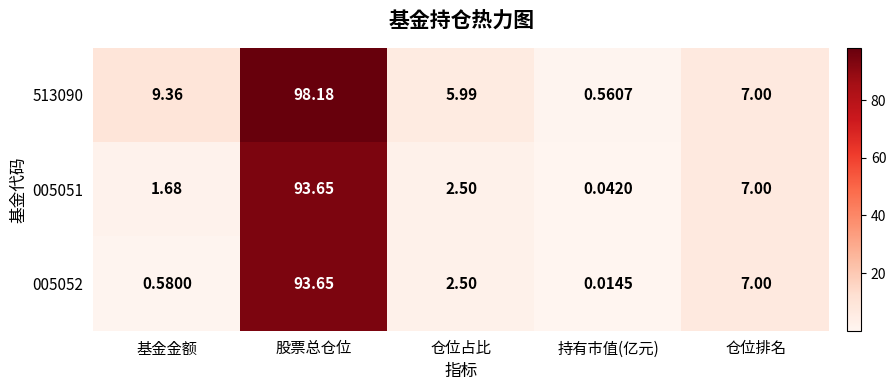

At which category does the chart reach its minimum across all series?

持有市值(亿元)